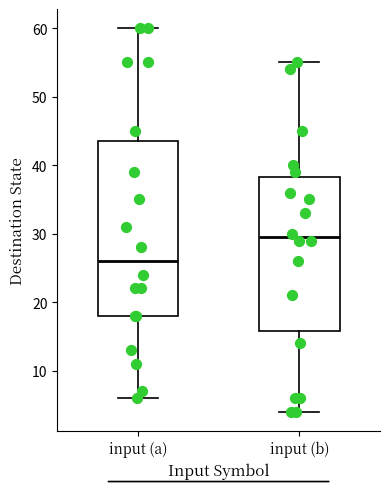

Where does the upper whisker of the box for input (b) end on the y-axis? The values are not printed on the chart, so give them approximately, as read against the axis.

55